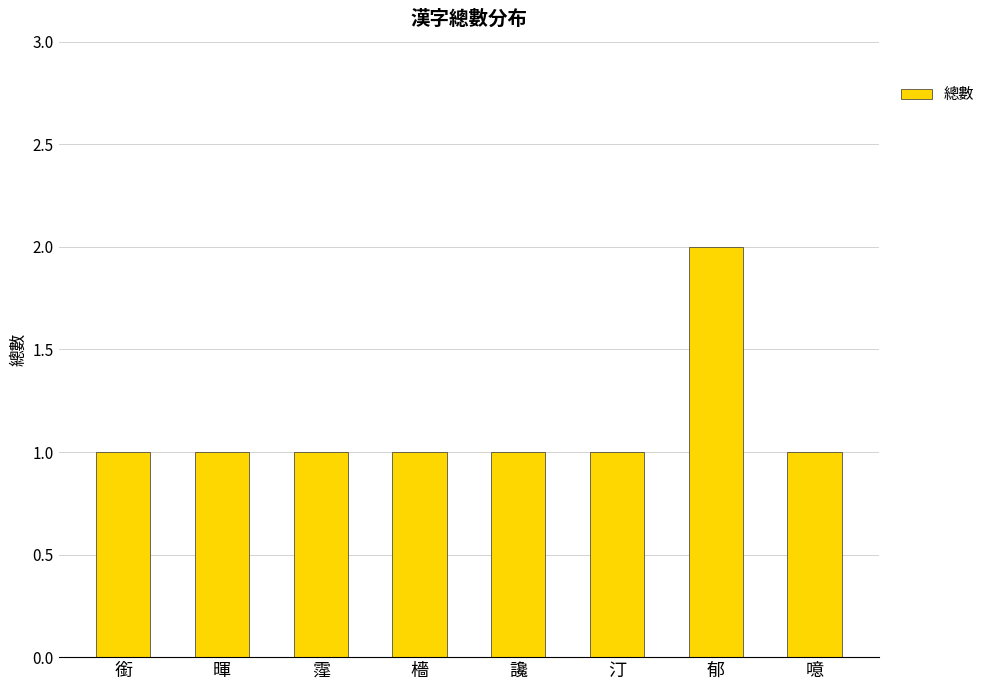

What is the greatest value displayed?

2